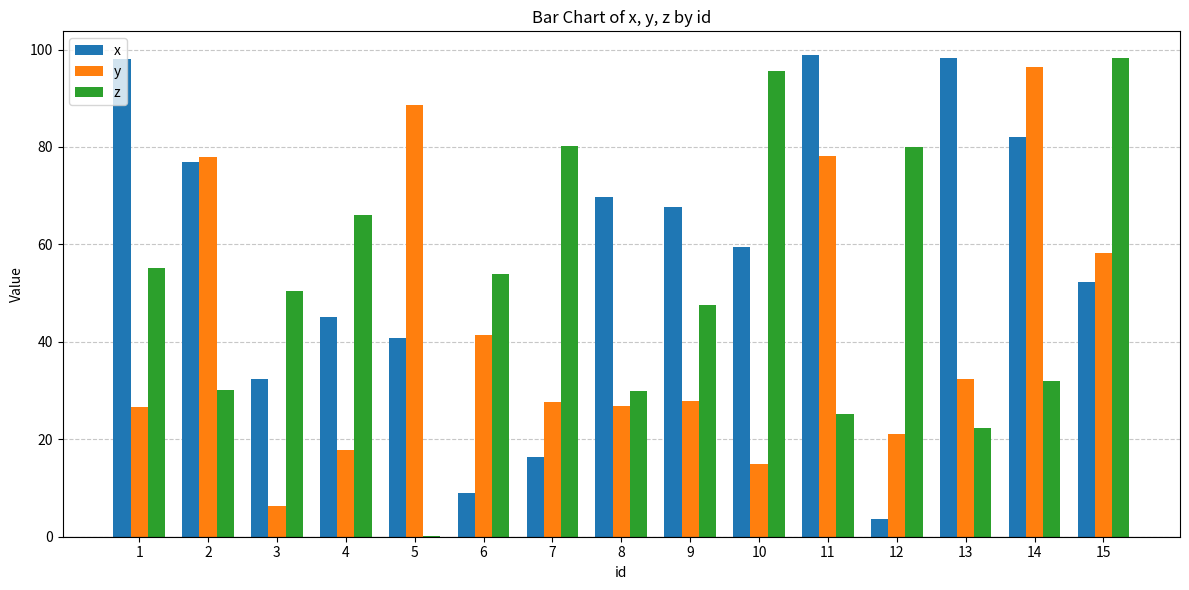

How many groups of bars are there?

15